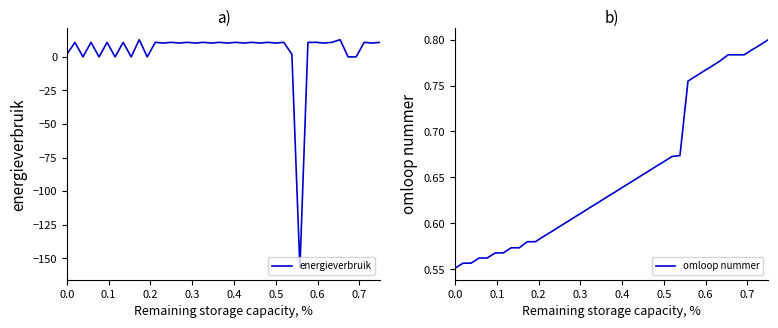

What is the value of the energieverbruik point at the 29th from the left?

2.0